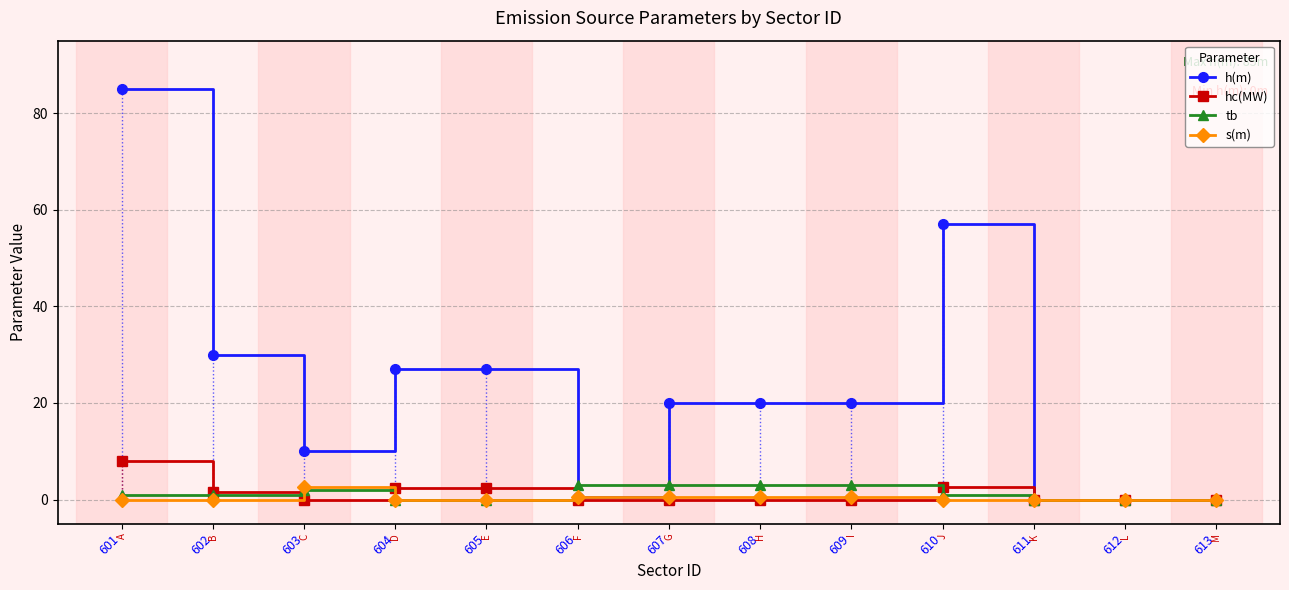

At which category is the sum across all series the highest?

601